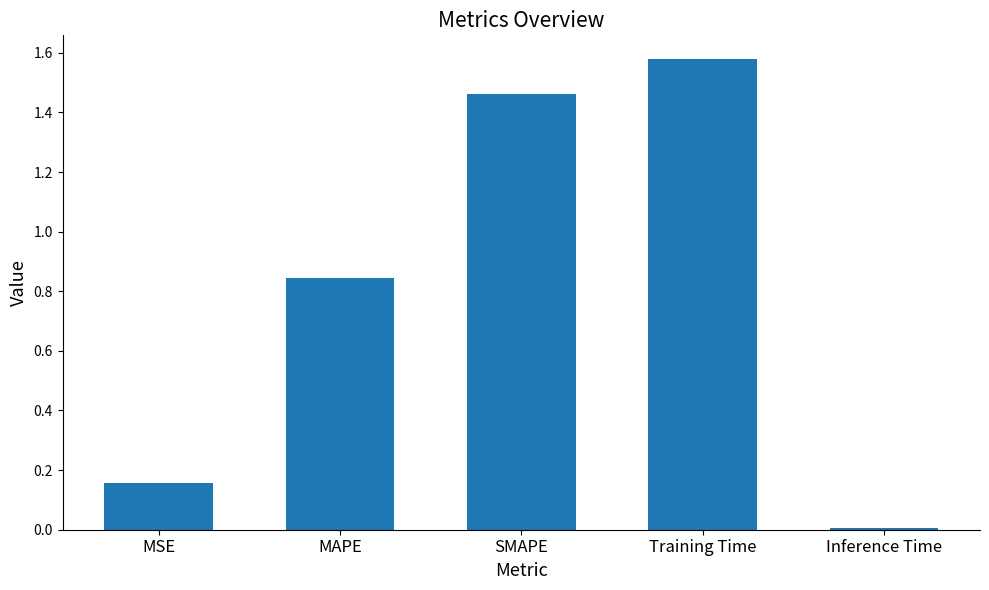

What is the difference between the values at SMAPE and MAPE?

0.6